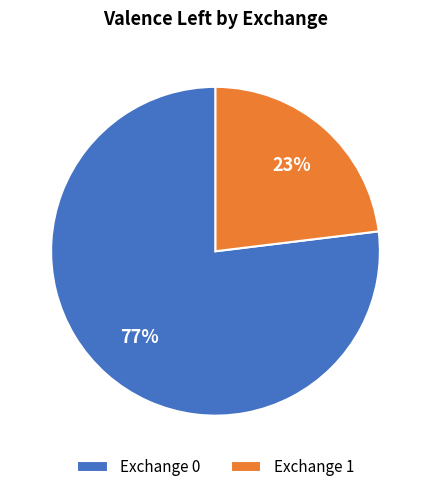

To the nearest percent, what percentage of the pie is Exchange 0?

77%